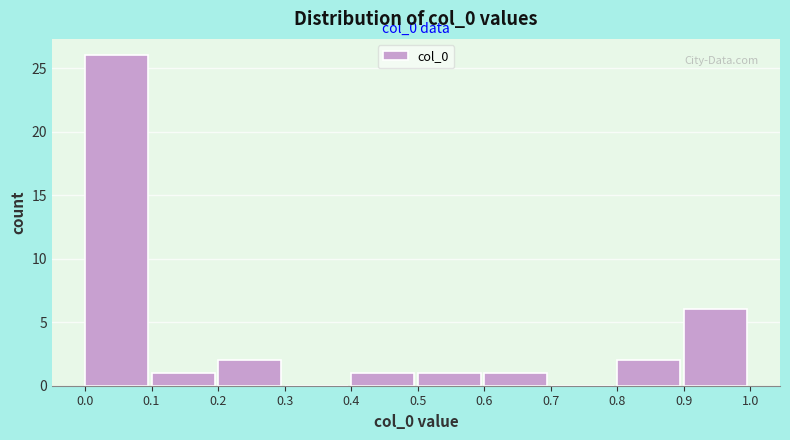

Over which range of the x-axis is the bar tallest?

0.0 to 0.1